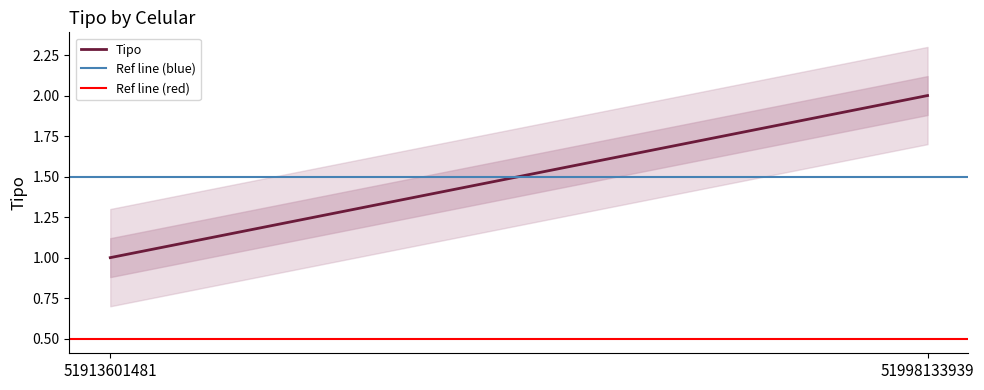

Between 51913601481 and 51998133939, which series saw the biggest shift?

Tipo